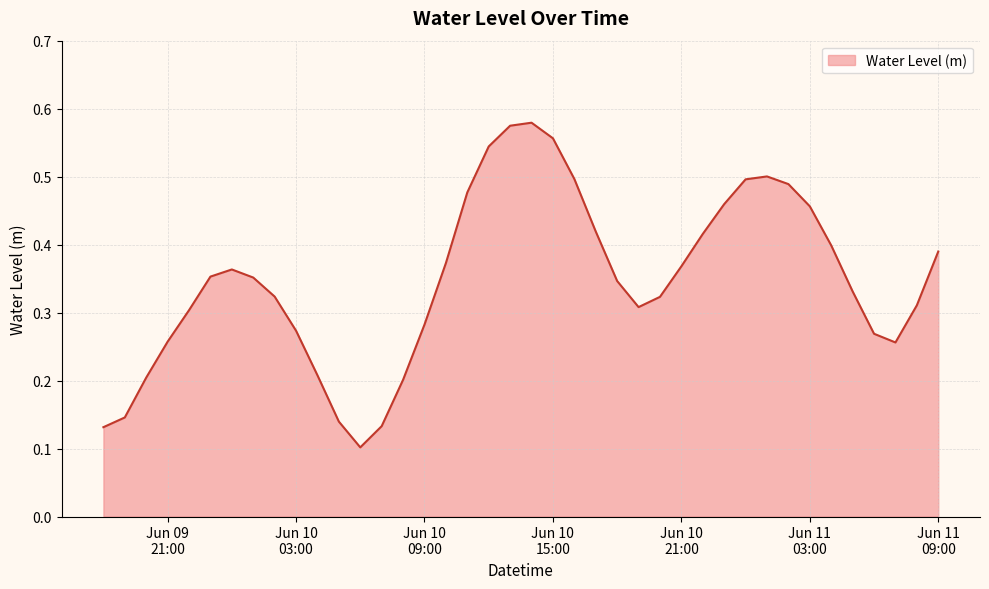

What is the label of the 38th point from the right?

2025-06-09 20:00:00